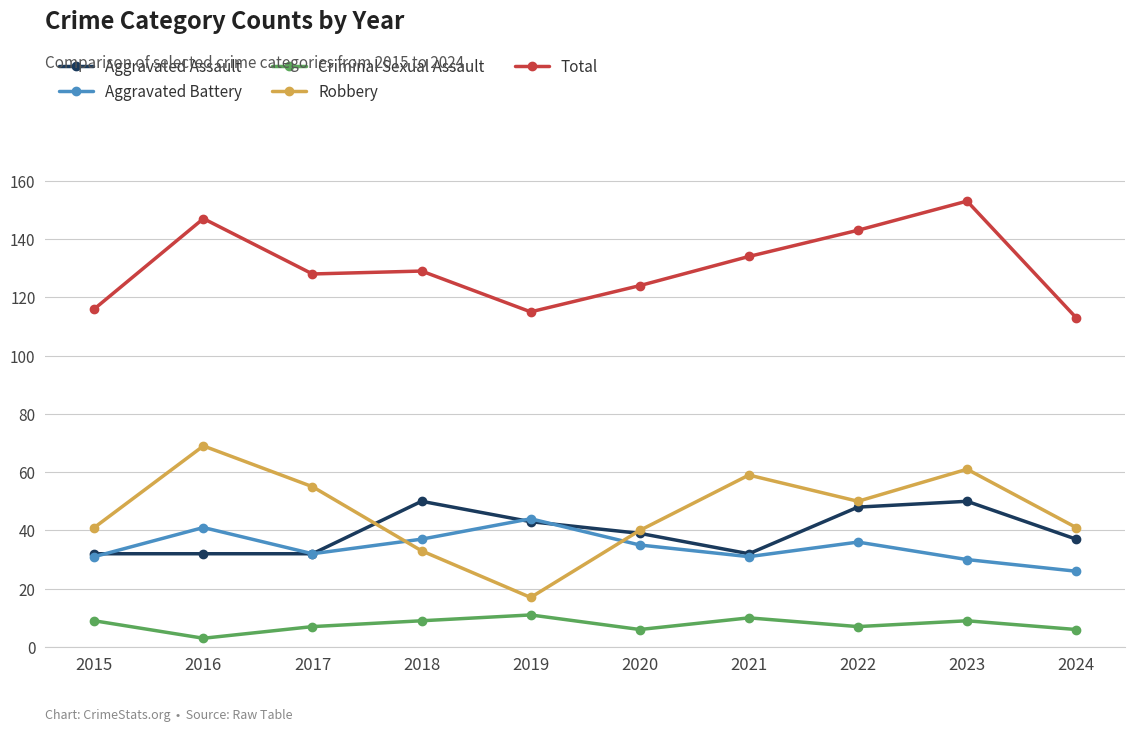

True or false: Robbery and Aggravated Battery cross at least once.

True